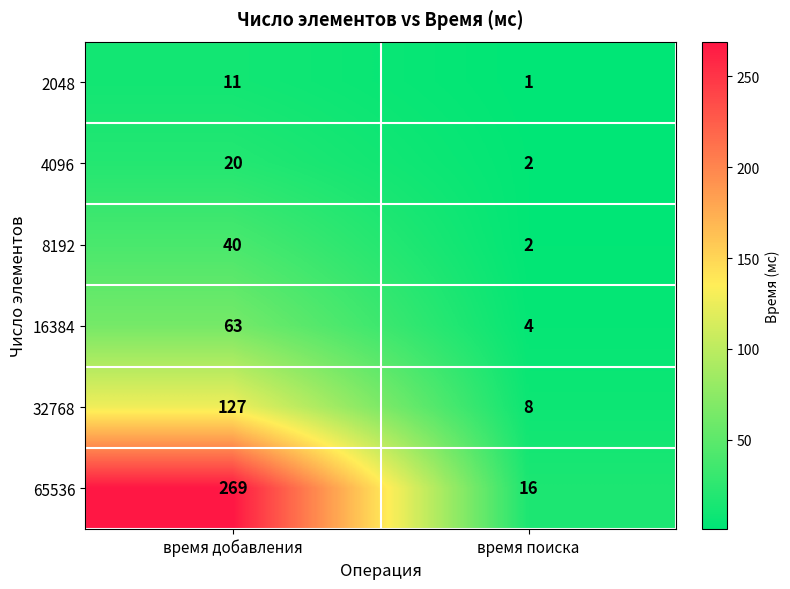

Which label corresponds to the smallest value in the chart?

время поиска